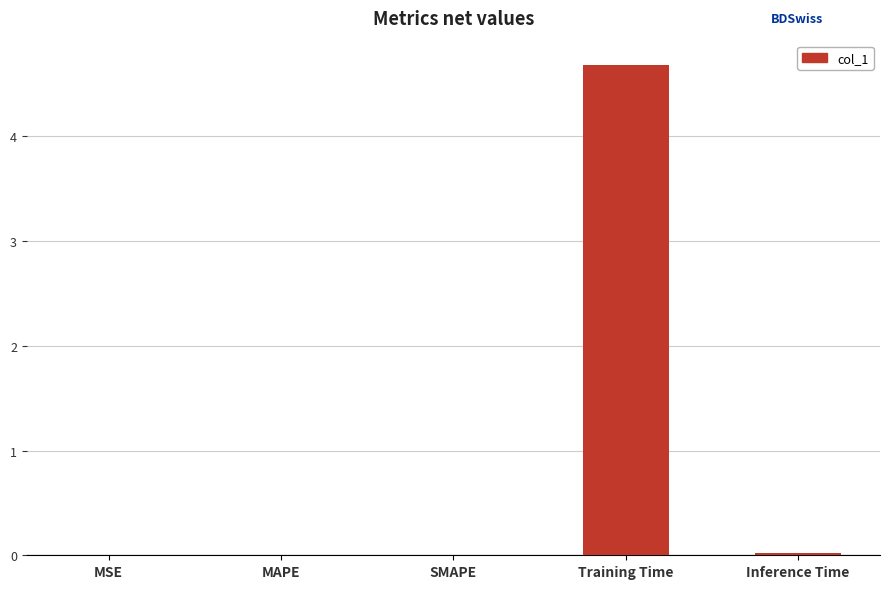

What is the sum of all values?

4.7